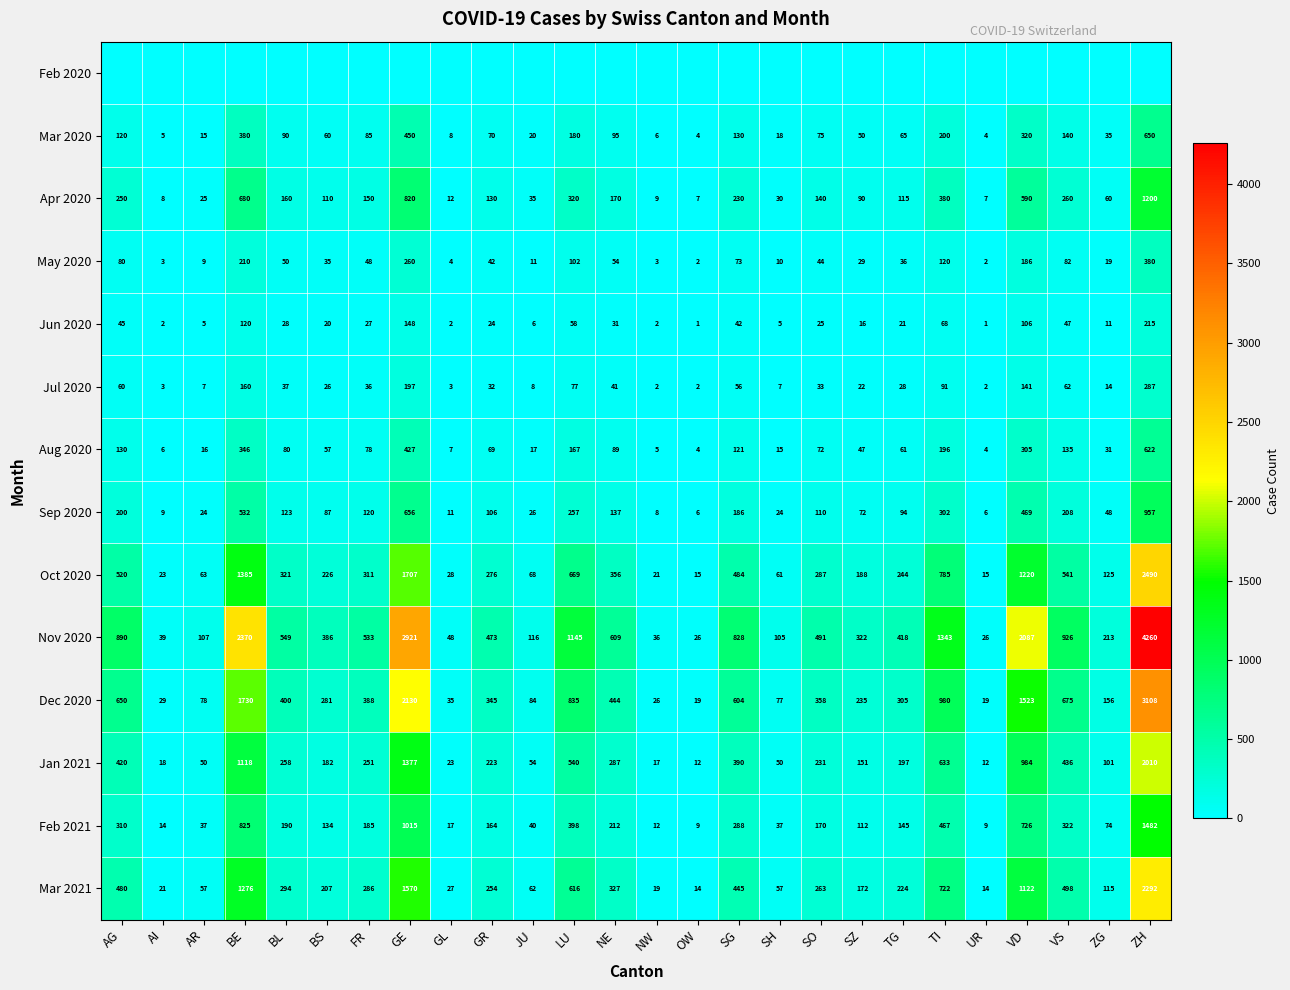

Count the number of categories in the chart.

26